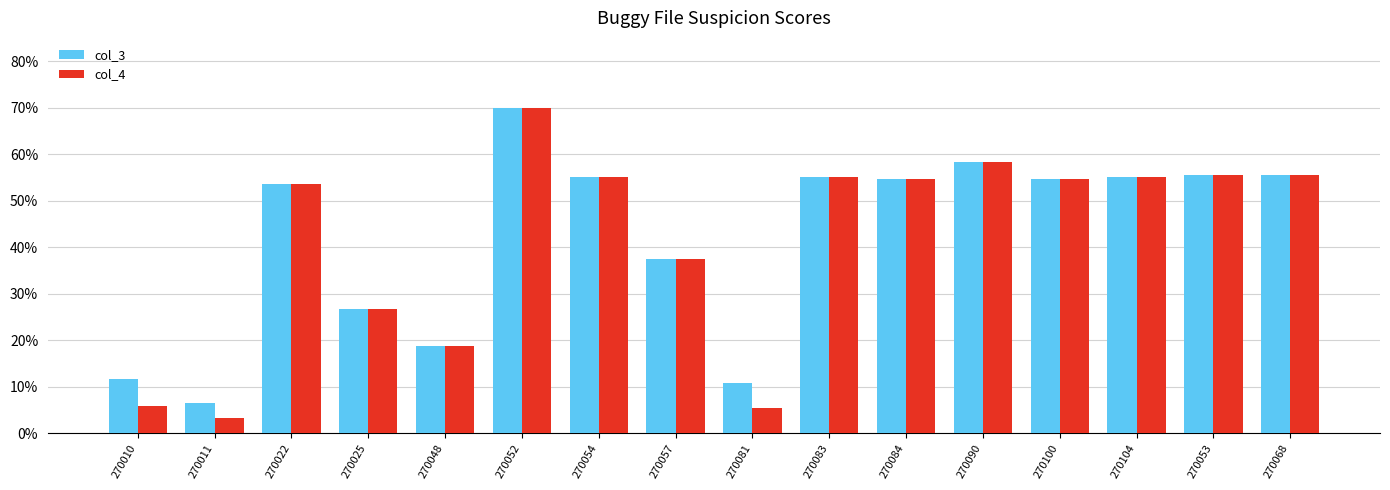

What is the total value across all series at 270022?

1.1